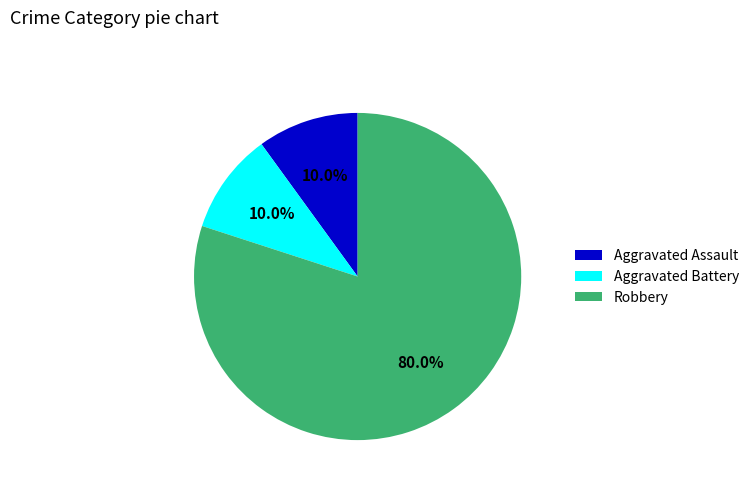

Combined, what portion of the pie is Aggravated Assault and Aggravated Battery?

20.0%